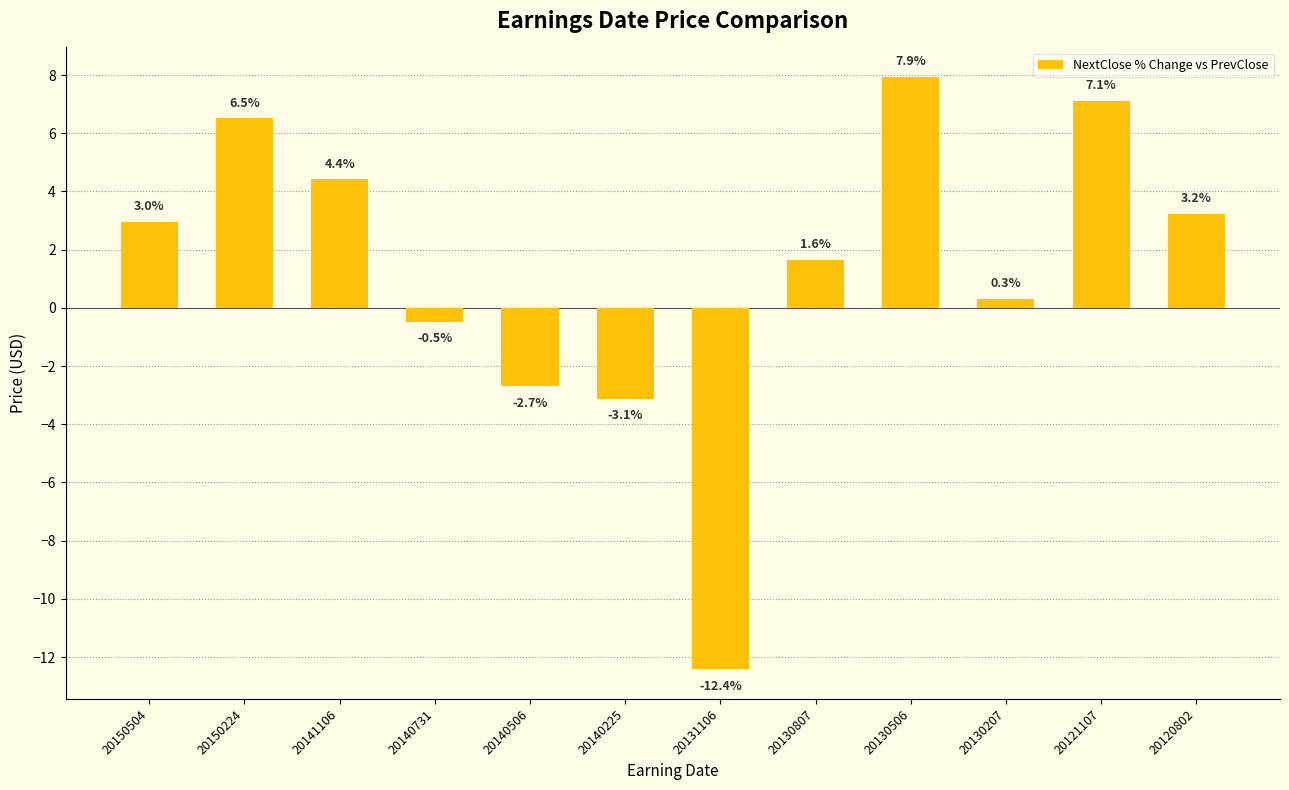

Where does the data first go above 2?

20150504